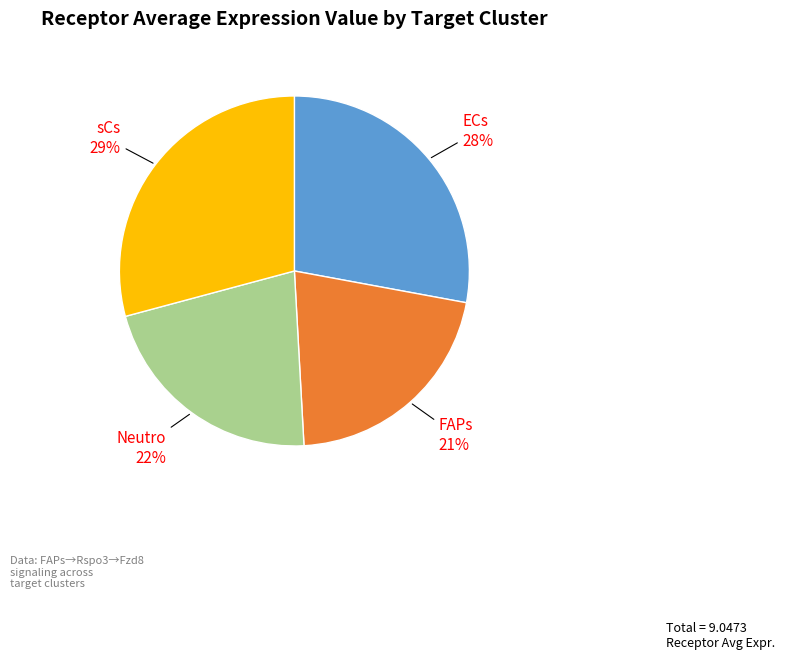

To the nearest percent, what is the difference between the sCs and ECs slice percentages?

1%